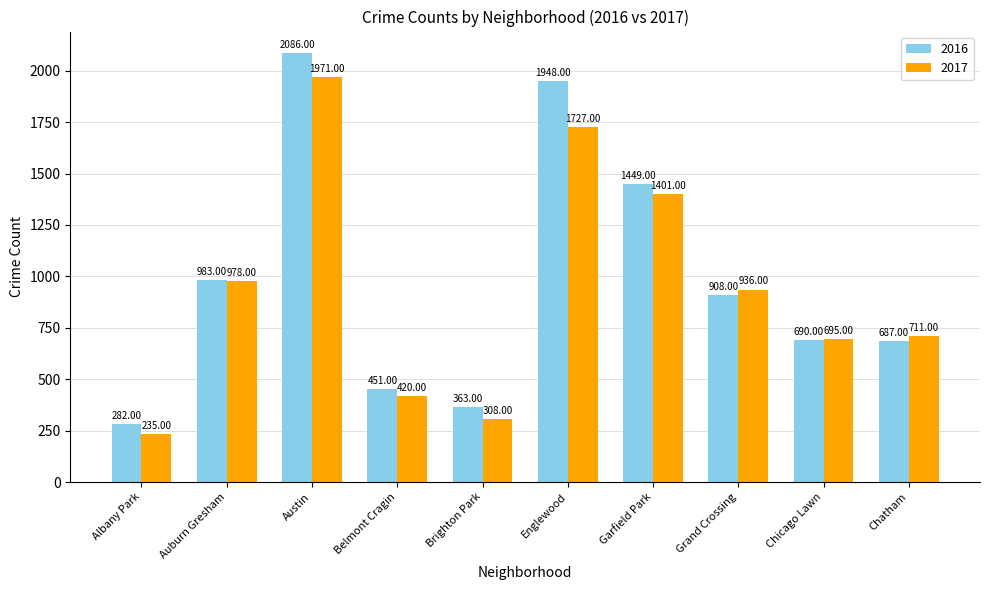

What is the average value of the 2017 series?

938